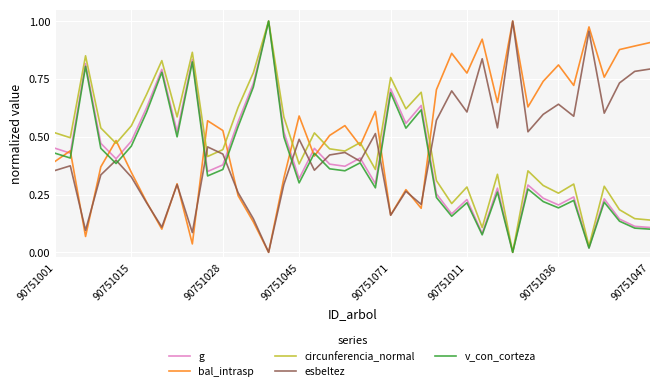

Which series has the largest total across all categories?

bal_intrasp